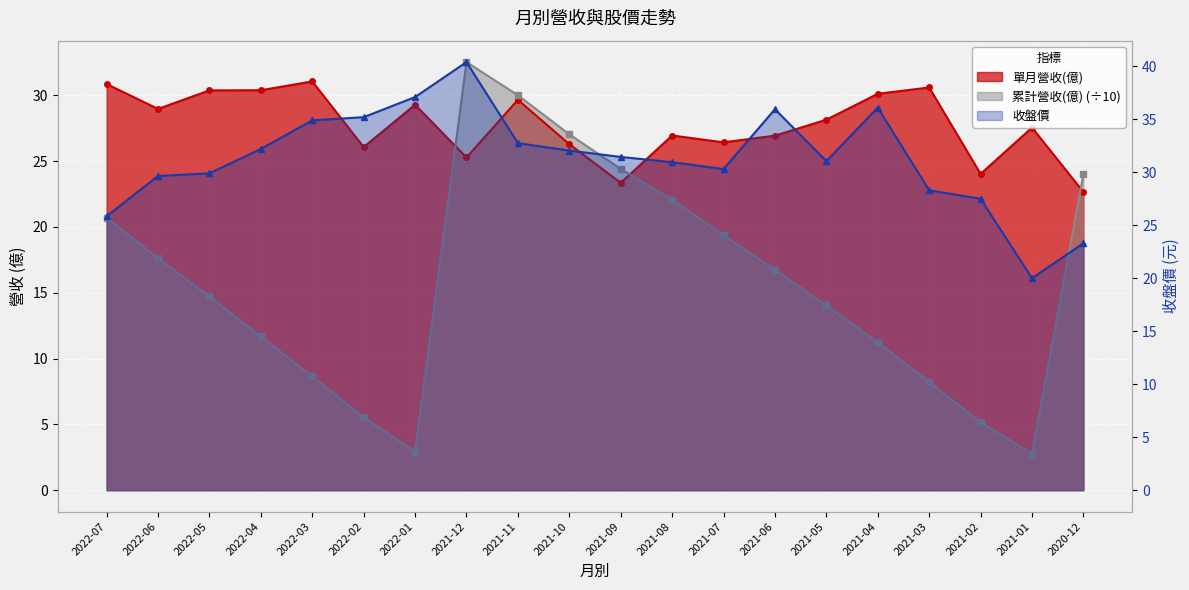

What is the value of the 收盤價 point at the 12th from the left?

30.9